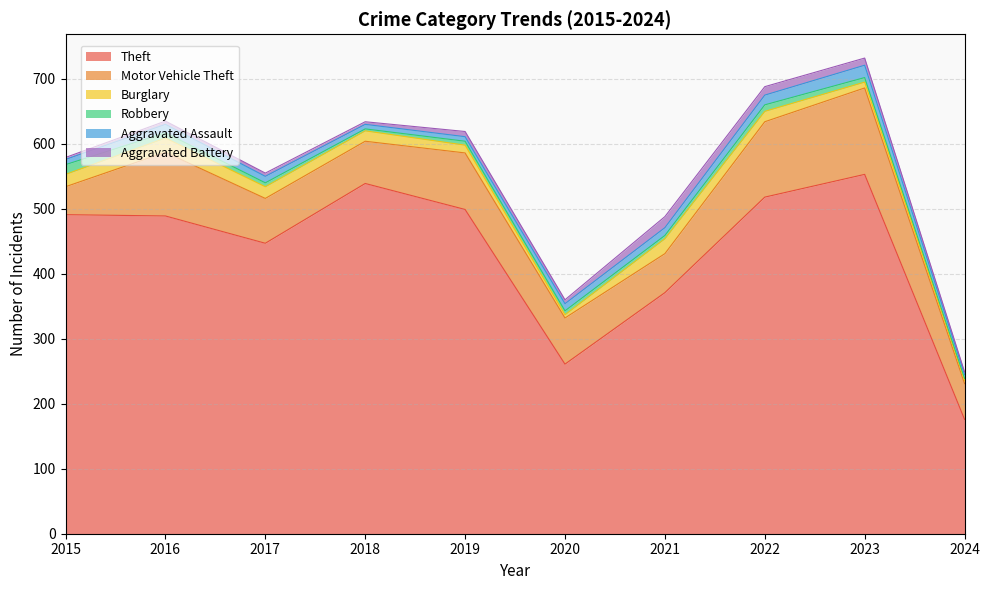

Where is Motor Vehicle Theft nearest to the value 88?

2019